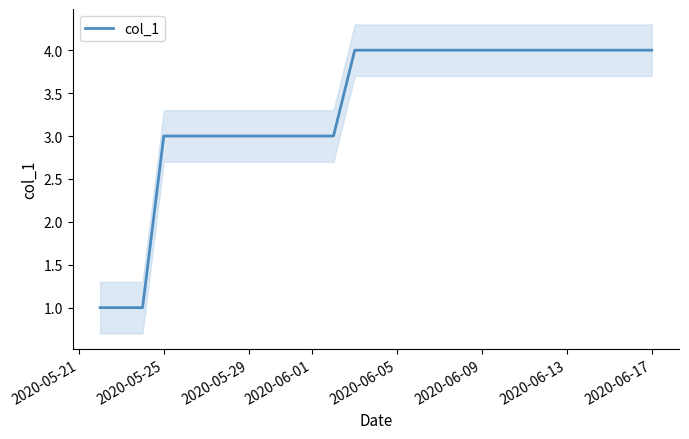

What is the difference between the maximum and second lowest values?

3